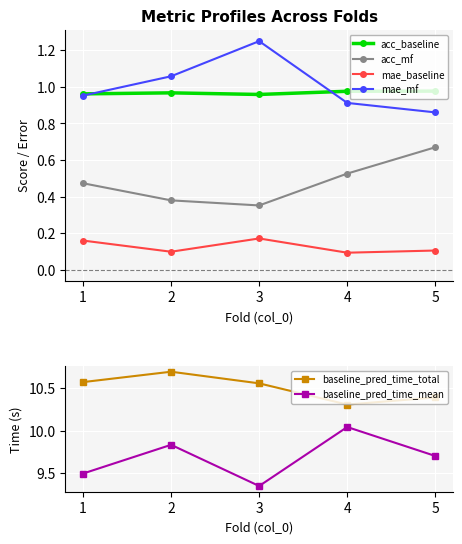

The mae_baseline series shows 0.2 at 1. True or false?

False